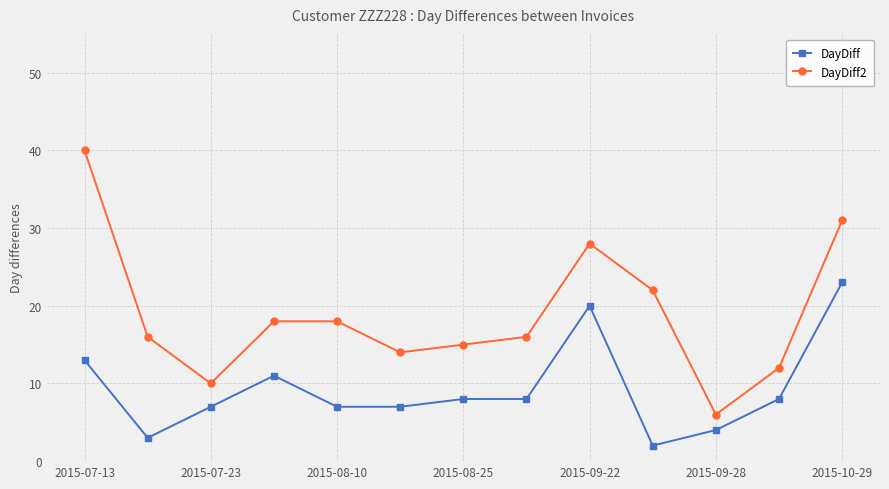

True or false: DayDiff and DayDiff2 cross at least once.

False